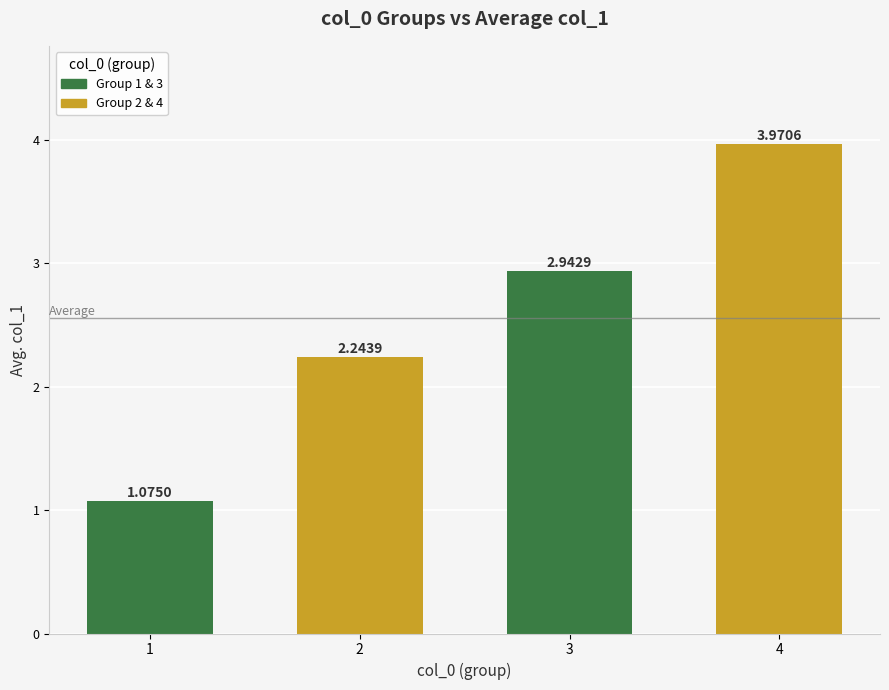

What is the difference between the second highest and minimum values?

1.9